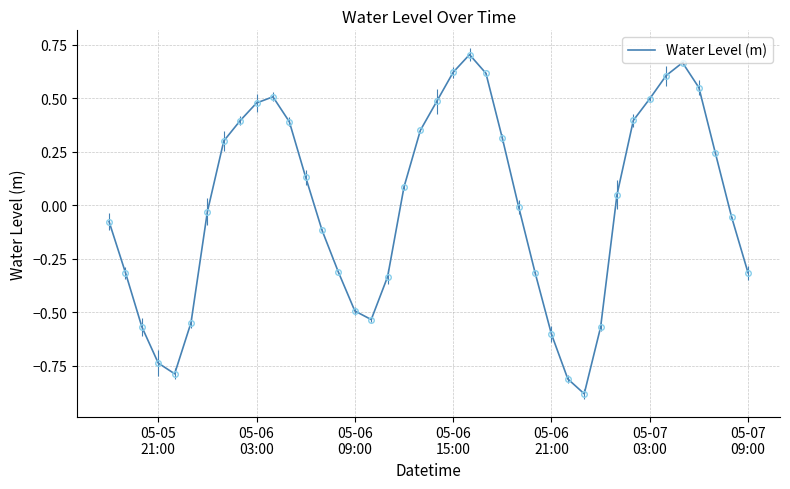

What is the smallest value displayed?

-0.9